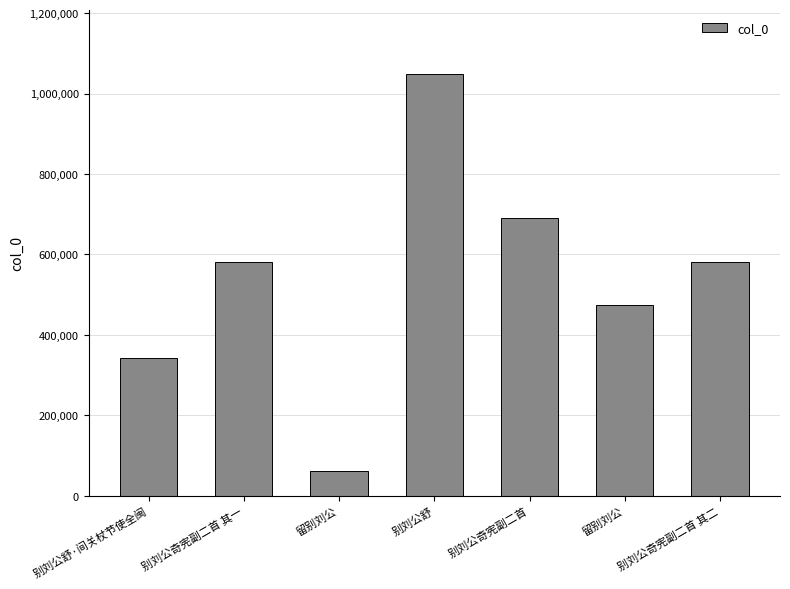

How many distinct data groups are displayed?

1